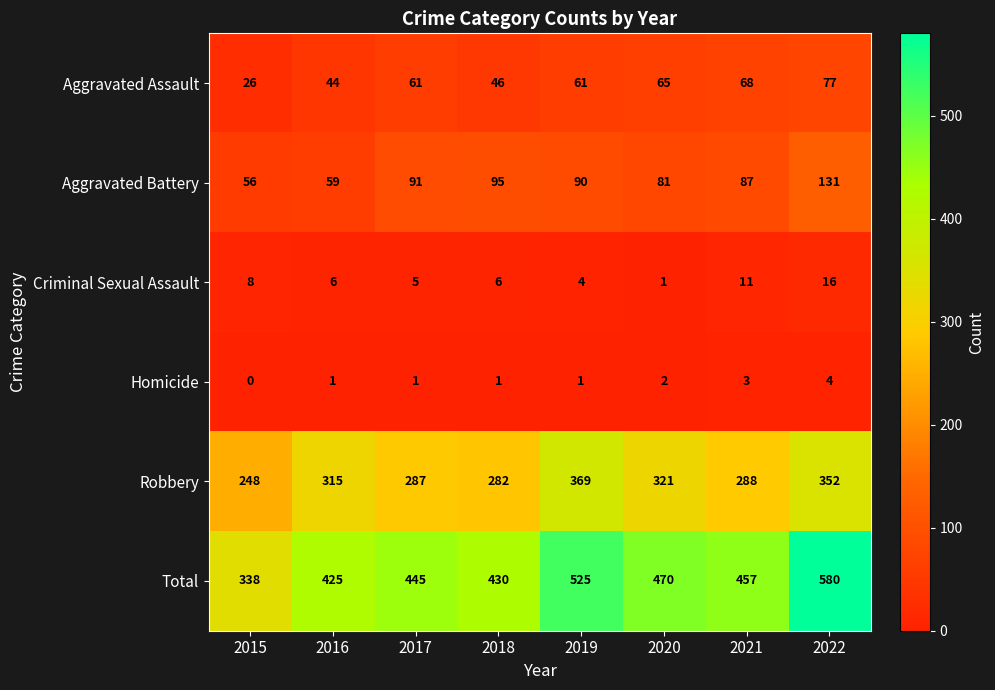

Which series changed the most between 2017 and 2021?

Total